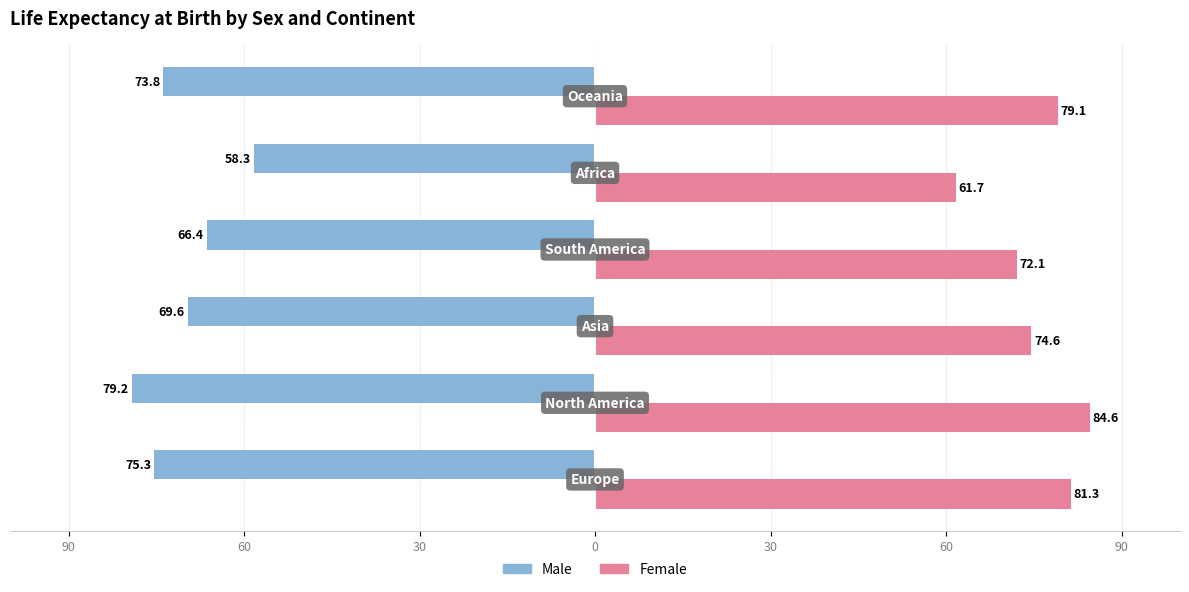

What are all the series names shown in the legend?

Male, Female